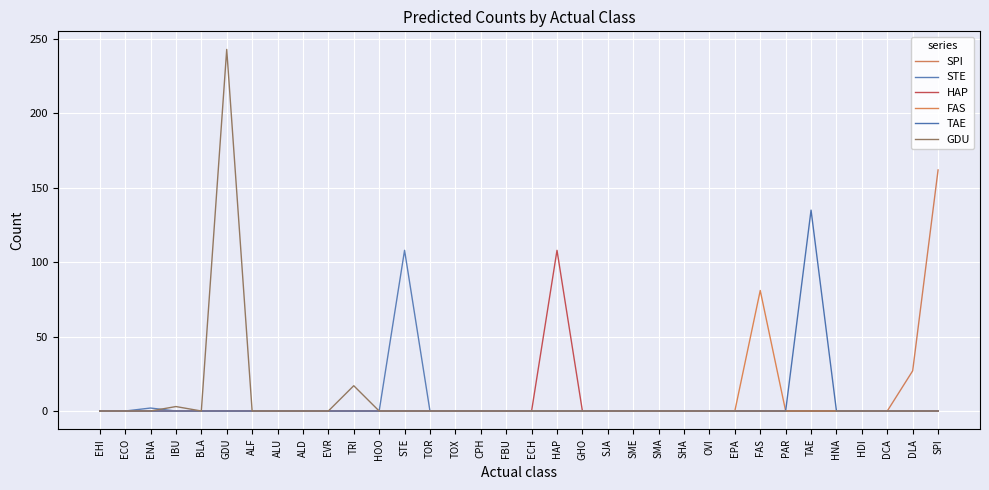

What is the sum of all HAP values?

108